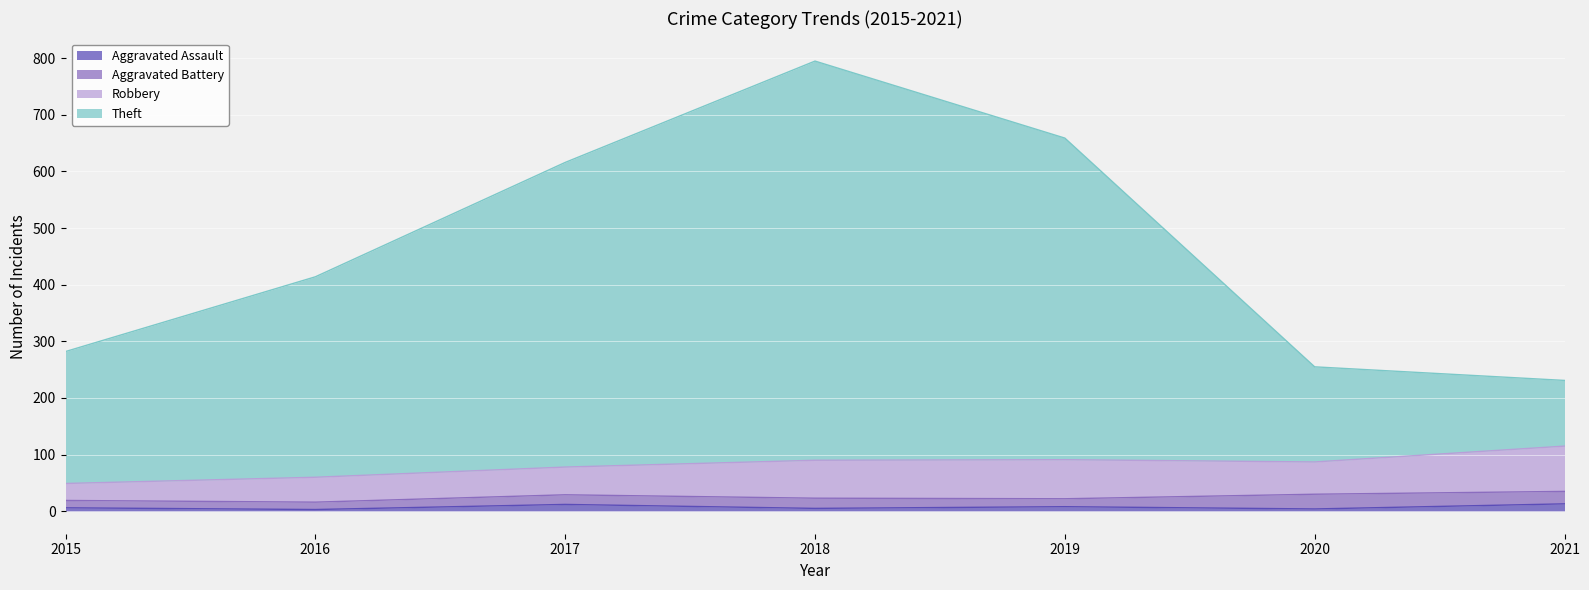

List the labels in order of Theft value, smallest first.

2021, 2020, 2015, 2016, 2017, 2019, 2018